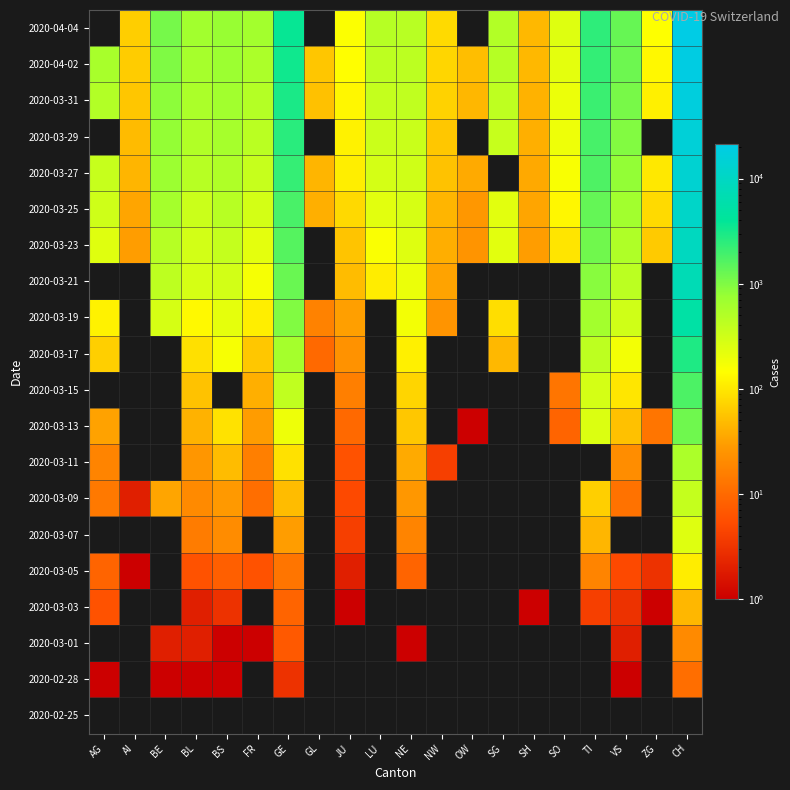

Reading left to right, extract all data points from this chart.

2020-02-25: AG=0	AI=0	BE=0	BL=0	BS=0	FR=0	GE=0	GL=0	JU=0	LU=0	NE=0	NW=0	OW=0	SG=0	SH=0	SO=0	TI=0	VS=0	ZG=0	CH=0
2020-02-28: AG=1	AI=0	BE=1	BL=1	BS=1	FR=0	GE=3	GL=0	JU=0	LU=0	NE=0	NW=0	OW=0	SG=0	SH=0	SO=0	TI=0	VS=1	ZG=0	CH=11
2020-03-01: AG=0	AI=0	BE=2	BL=2	BS=1	FR=1	GE=7	GL=0	JU=0	LU=0	NE=1	NW=0	OW=0	SG=0	SH=0	SO=0	TI=0	VS=2	ZG=0	CH=20
2020-03-03: AG=6	AI=0	BE=0	BL=2	BS=3	FR=0	GE=9	GL=0	JU=1	LU=0	NE=0	NW=0	OW=0	SG=0	SH=1	SO=0	TI=4	VS=3	ZG=1	CH=46
2020-03-05: AG=9	AI=1	BE=0	BL=6	BS=8	FR=6	GE=13	GL=0	JU=2	LU=0	NE=9	NW=0	OW=0	SG=0	SH=0	SO=0	TI=18	VS=5	ZG=3	CH=109
2020-03-07: AG=0	AI=0	BE=0	BL=15	BS=21	FR=0	GE=30	GL=0	JU=4	LU=0	NE=18	NW=0	OW=0	SG=0	SH=0	SO=0	TI=45	VS=0	ZG=0	CH=247
2020-03-09: AG=14	AI=2	BE=34	BL=20	BS=28	FR=11	GE=49	GL=0	JU=5	LU=0	NE=27	NW=0	OW=0	SG=0	SH=0	SO=0	TI=68	VS=12	ZG=0	CH=373
2020-03-11: AG=18	AI=0	BE=0	BL=26	BS=49	FR=16	GE=90	GL=0	JU=6	LU=0	NE=37	NW=4	OW=0	SG=0	SH=0	SO=0	TI=0	VS=22	ZG=0	CH=551
2020-03-13: AG=32	AI=0	BE=0	BL=42	BS=92	FR=29	GE=188	GL=0	JU=10	LU=0	NE=59	NW=0	OW=1	SG=0	SH=0	SO=9	TI=258	VS=53	ZG=13	CH=1191
2020-03-15: AG=0	AI=0	BE=0	BL=54	BS=0	FR=40	GE=401	GL=0	JU=16	LU=0	NE=74	NW=0	OW=0	SG=0	SH=0	SO=13	TI=291	VS=98	ZG=0	CH=1742
2020-03-17: AG=67	AI=0	BE=0	BL=89	BS=165	FR=59	GE=623	GL=10	JU=24	LU=0	NE=114	NW=0	OW=0	SG=47	SH=0	SO=0	TI=422	VS=173	ZG=0	CH=2896
2020-03-19: AG=118	AI=0	BE=282	BL=134	BS=222	FR=111	GE=991	GL=17	JU=31	LU=0	NE=175	NW=25	OW=0	SG=85	SH=0	SO=0	TI=638	VS=311	ZG=0	CH=5229
2020-03-21: AG=0	AI=0	BE=418	BL=282	BS=299	FR=167	GE=1276	GL=0	JU=49	LU=109	NE=200	NW=33	OW=0	SG=0	SH=0	SO=0	TI=918	VS=433	ZG=0	CH=7382
2020-03-23: AG=241	AI=30	BE=470	BL=302	BS=376	FR=226	GE=1582	GL=0	JU=57	LU=156	NE=247	NW=39	OW=25	SG=228	SH=30	SO=95	TI=1165	VS=527	ZG=62	CH=9167
2020-03-25: AG=319	AI=34	BE=624	BL=341	BS=466	FR=293	GE=1809	GL=40	JU=78	LU=228	NE=280	NW=44	OW=27	SG=228	SH=34	SO=129	TI=1354	VS=651	ZG=80	CH=11188
2020-03-27: AG=364	AI=44	BE=718	BL=466	BS=534	FR=369	GE=2234	GL=44	JU=112	LU=287	NE=316	NW=54	OW=37	SG=0	SH=36	SO=157	TI=1688	VS=808	ZG=101	CH=13695
2020-03-29: AG=0	AI=48	BE=798	BL=511	BS=609	FR=442	GE=2550	GL=0	JU=118	LU=339	NE=346	NW=59	OW=0	SG=365	SH=40	SO=190	TI=1837	VS=964	ZG=0	CH=15429
2020-03-31: AG=499	AI=58	BE=856	BL=561	BS=657	FR=491	GE=2994	GL=53	JU=127	LU=375	NE=402	NW=70	OW=46	SG=414	SH=42	SO=196	TI=2091	VS=1085	ZG=114	CH=17435
2020-04-02: AG=592	AI=64	BE=1003	BL=610	BS=718	FR=550	GE=3369	GL=58	JU=145	LU=422	NE=430	NW=76	OW=51	SG=480	SH=47	SO=227	TI=2271	VS=1218	ZG=131	CH=19564
2020-04-04: AG=0	AI=66	BE=1106	BL=656	BS=771	FR=638	GE=3683	GL=0	JU=153	LU=469	NE=449	NW=80	OW=0	SG=504	SH=47	SO=250	TI=2422	VS=1319	ZG=146	CH=21088